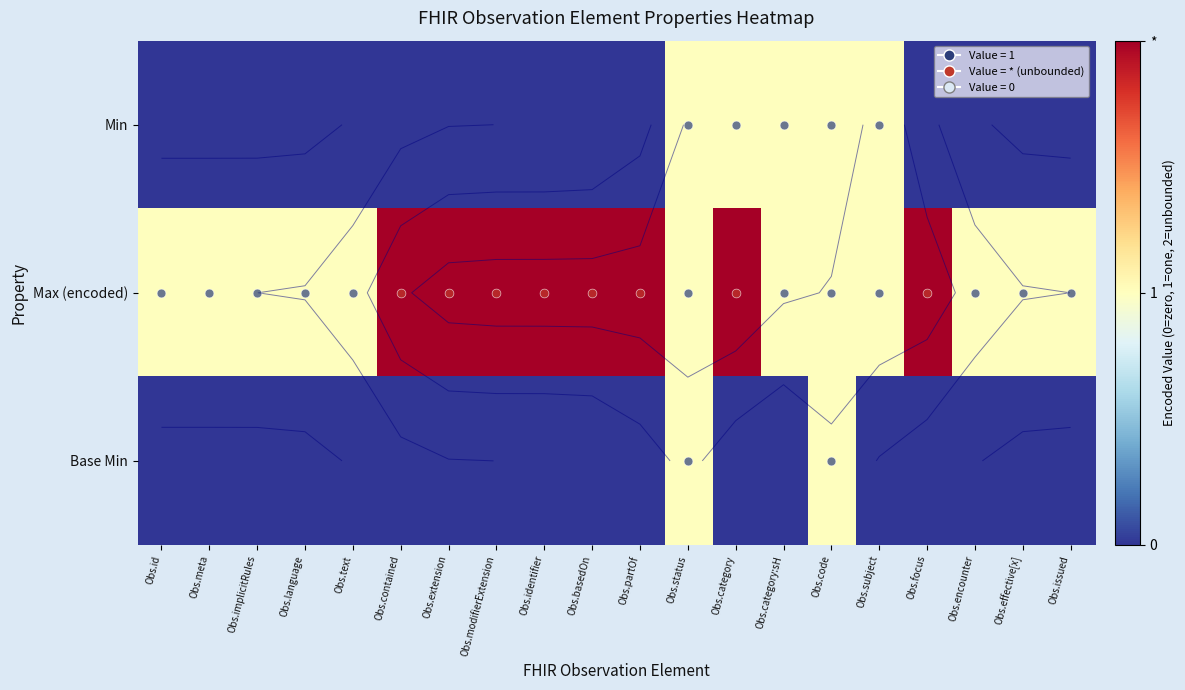

Rank the series by their maximum value, from lowest to highest.

Min, Base Min, Max (encoded)